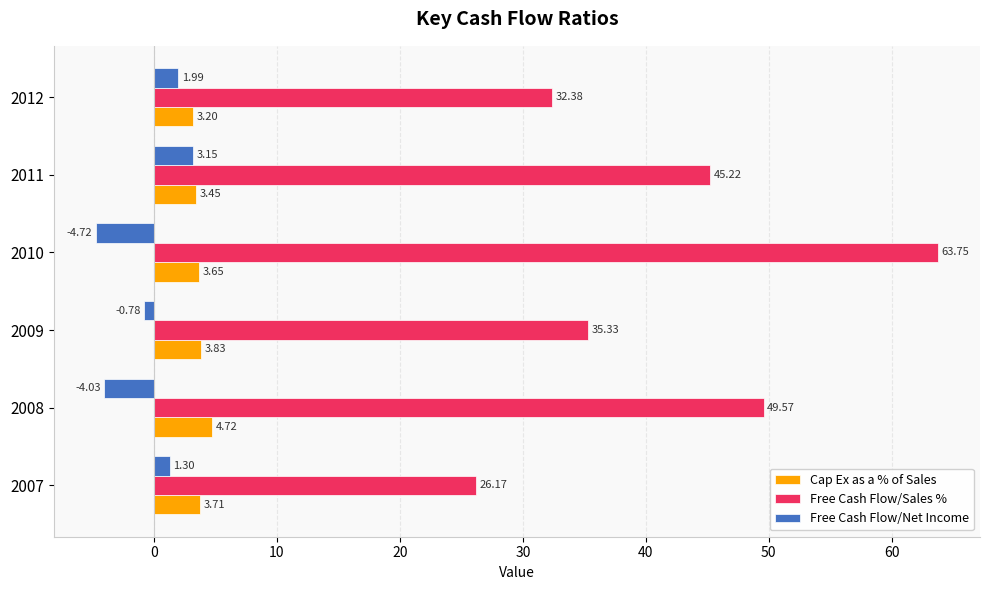

List the labels in order of Free Cash Flow/Net Income value, largest first.

2011, 2012, 2007, 2009, 2008, 2010